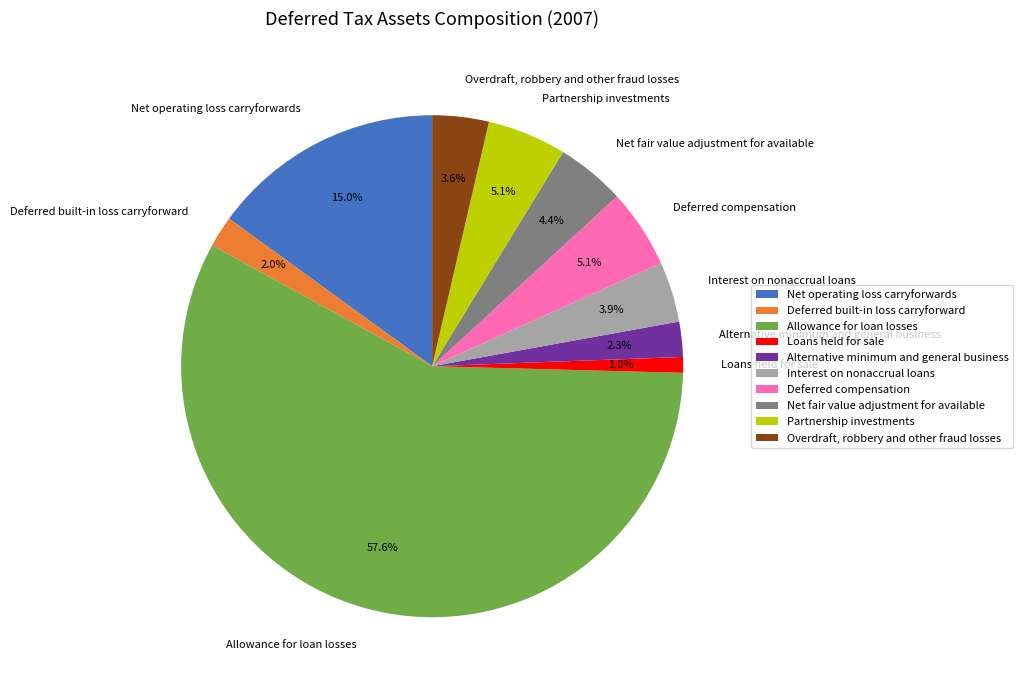

To the nearest percent, what is the combined percentage of Loans held for sale and Interest on nonaccrual loans?

5%